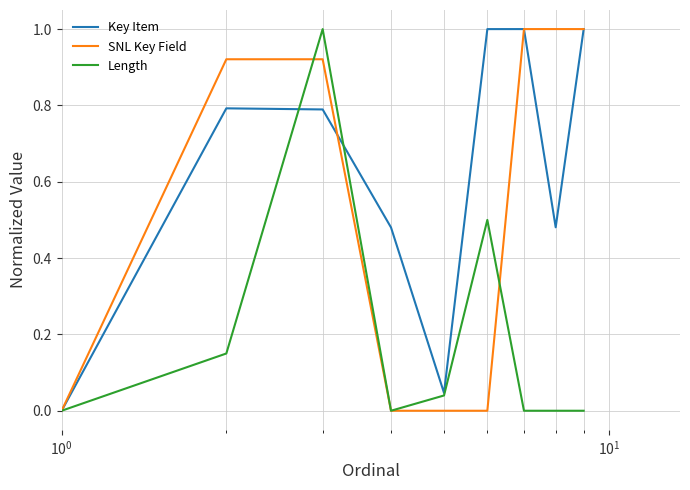

What is the maximum value for Key Item?

1.0